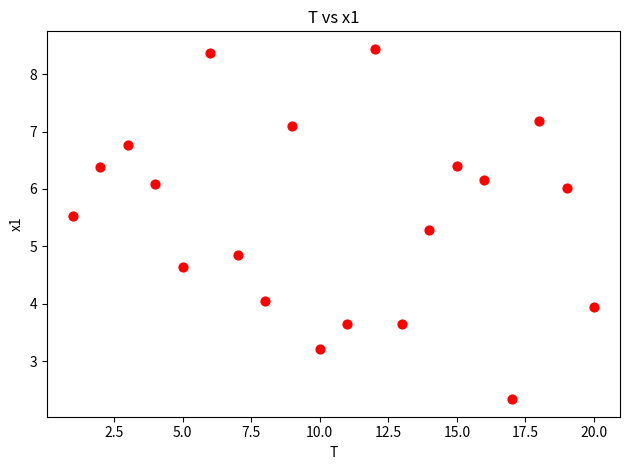

What Y value in the scatter plot is closest to 5?

4.8